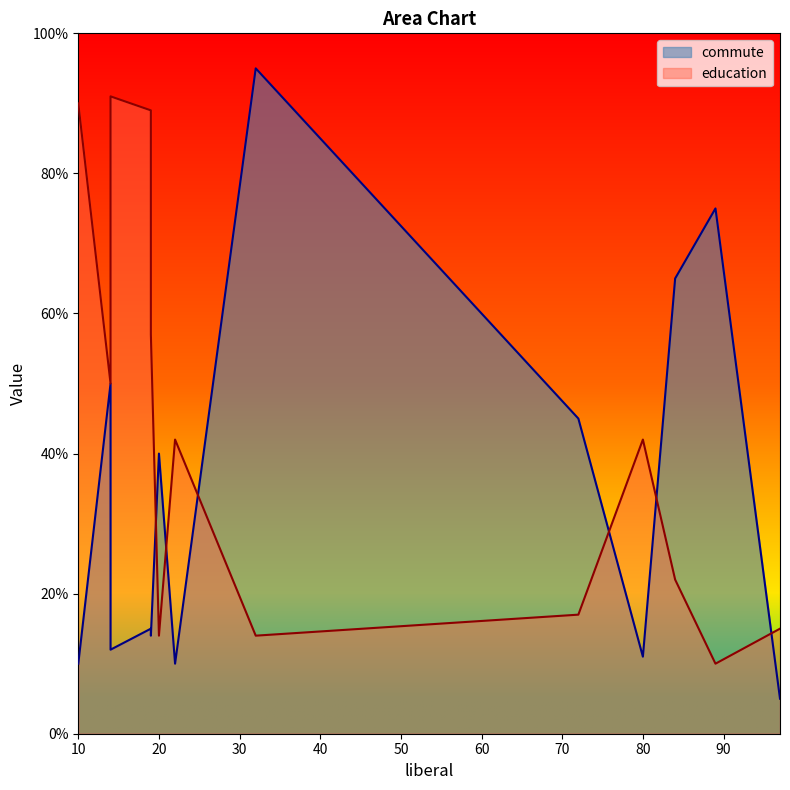

The commute series shows 40 at 20. True or false?

True